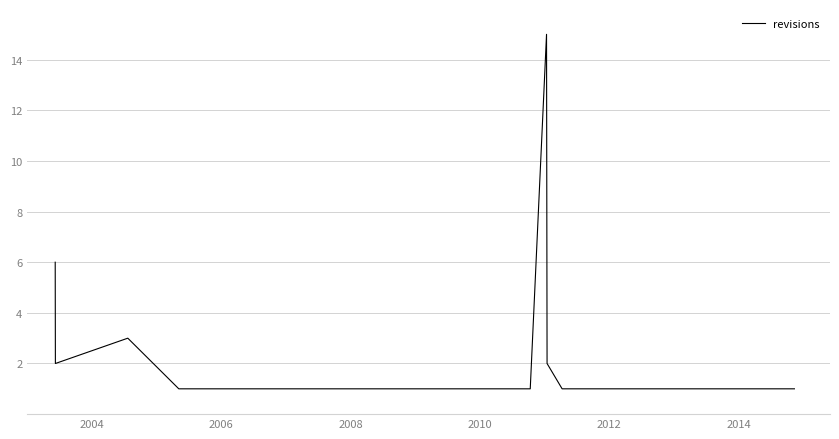

Does the chart have visible grid lines?

Yes